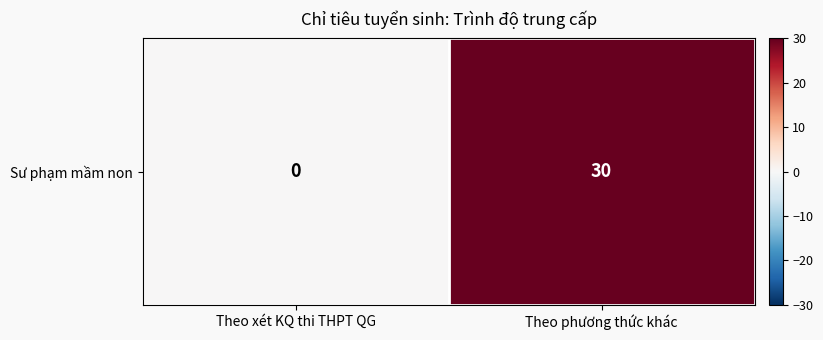

Which label corresponds to the smallest value in the chart?

Theo xét KQ thi THPT QG